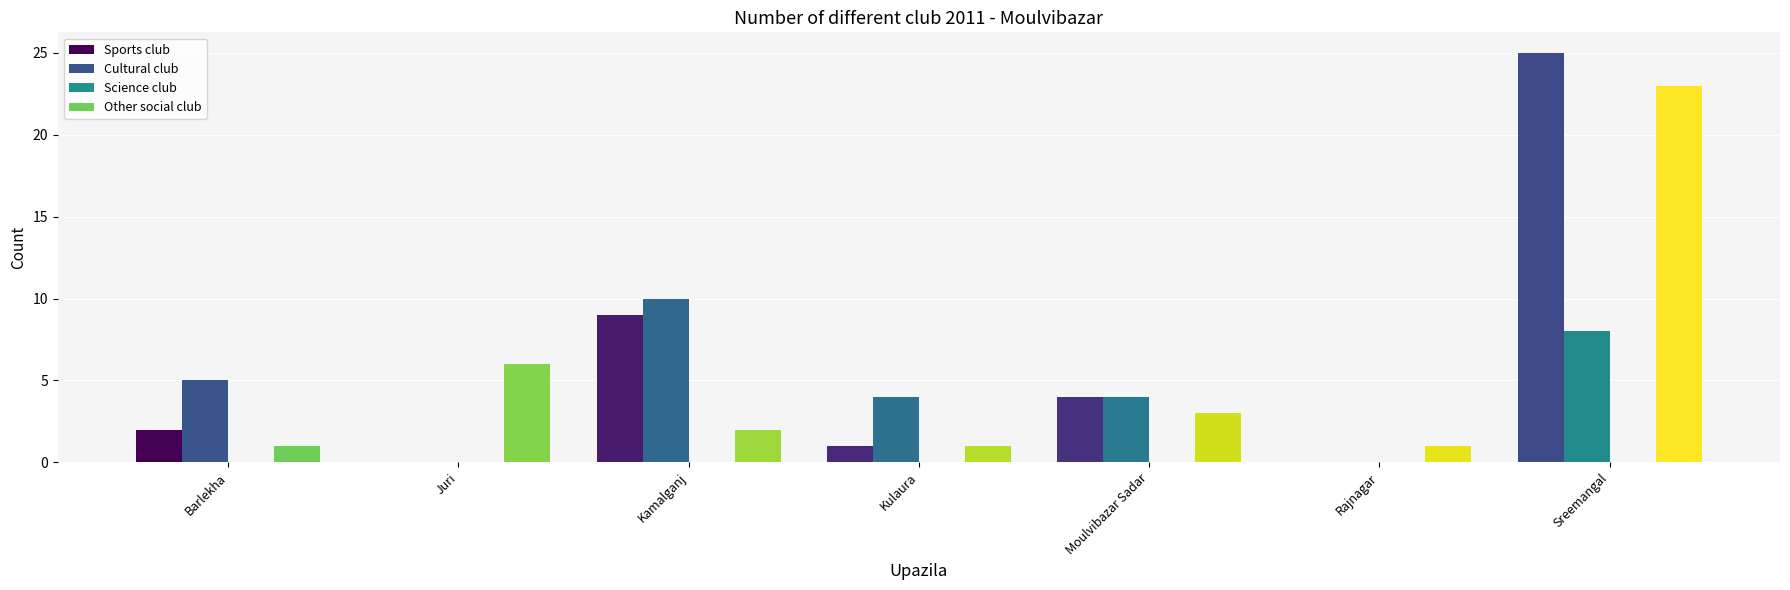

What is the highest value of the Sports club series?

25